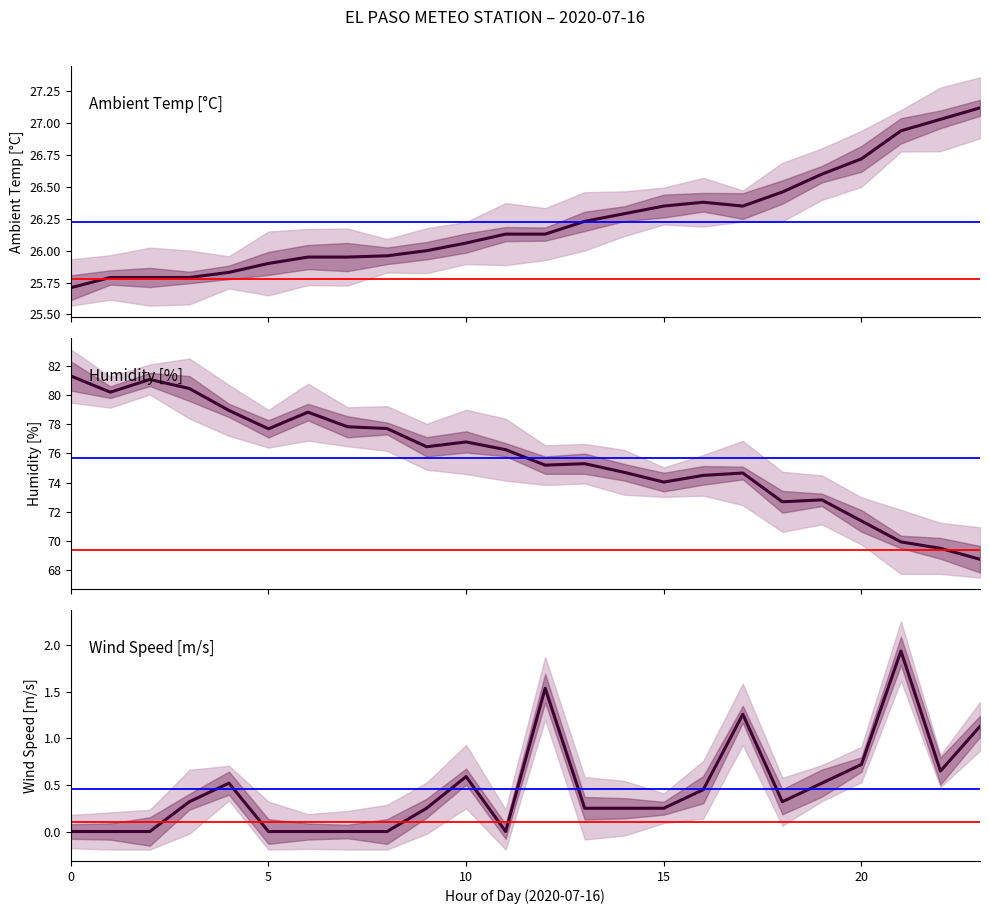

Which has a higher value, 9 or 23?

23